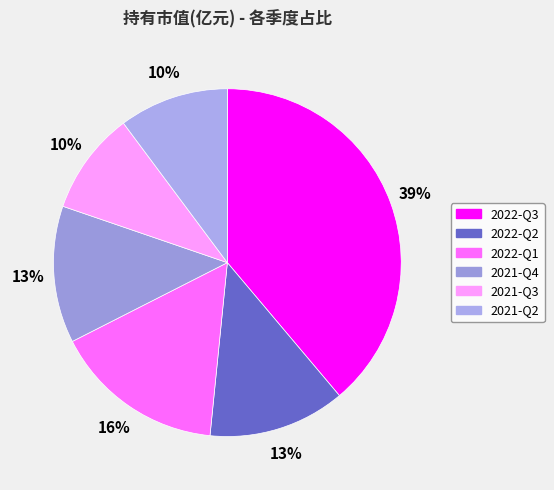

The 2022-Q2 slice represents 13% of the pie. True or false?

True